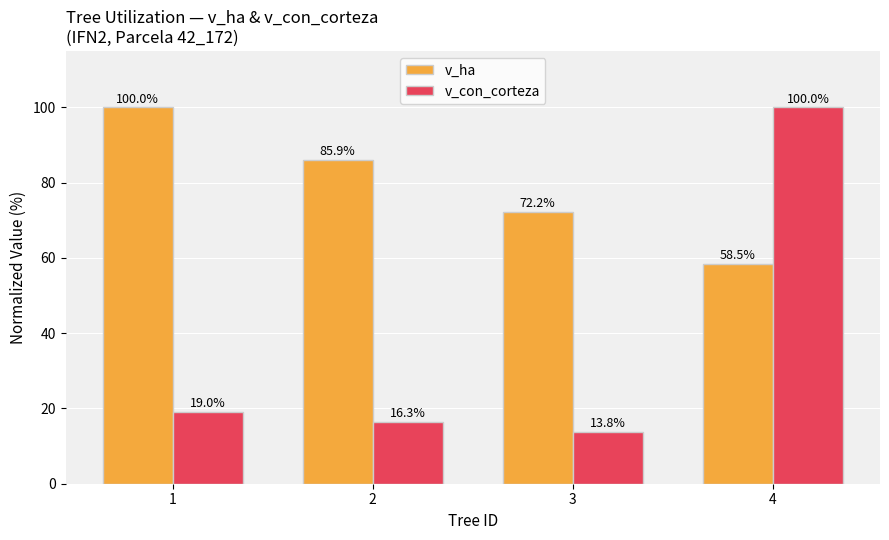

At which label does v_ha first exceed 85?

1